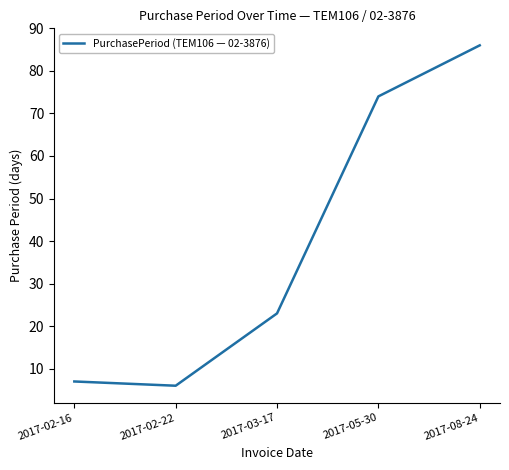

Is it true that the value at 2017-05-30 is 30?

False